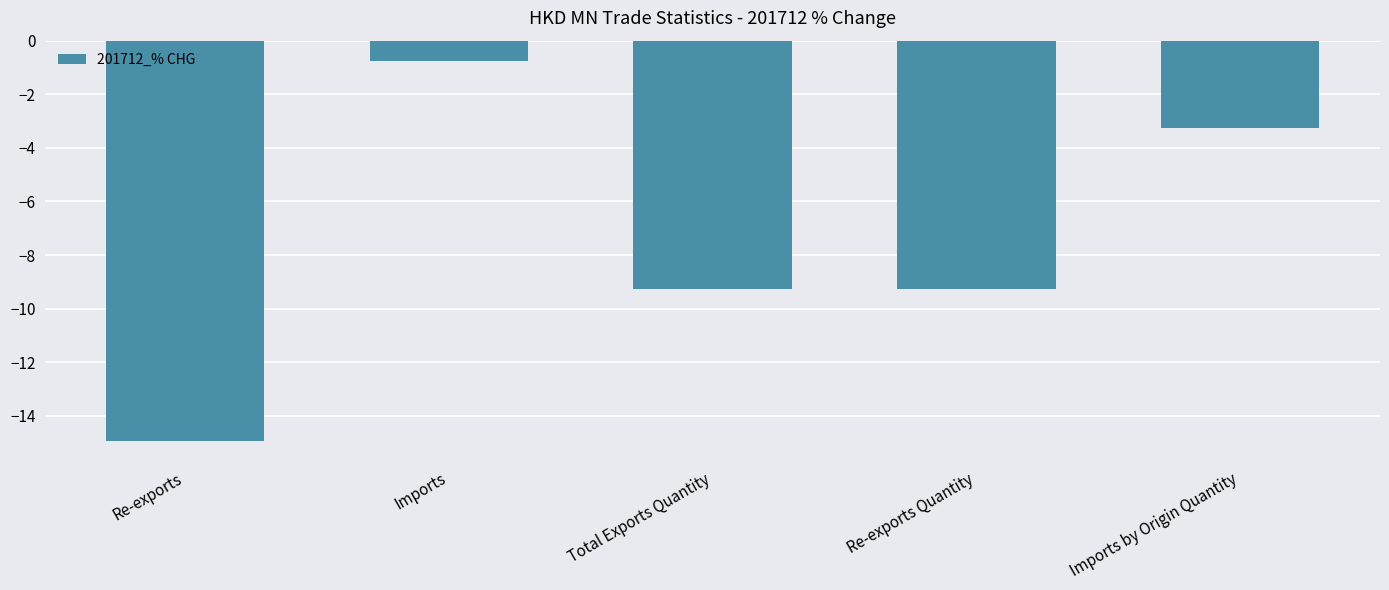

Which category has the highest value across all series?

Imports